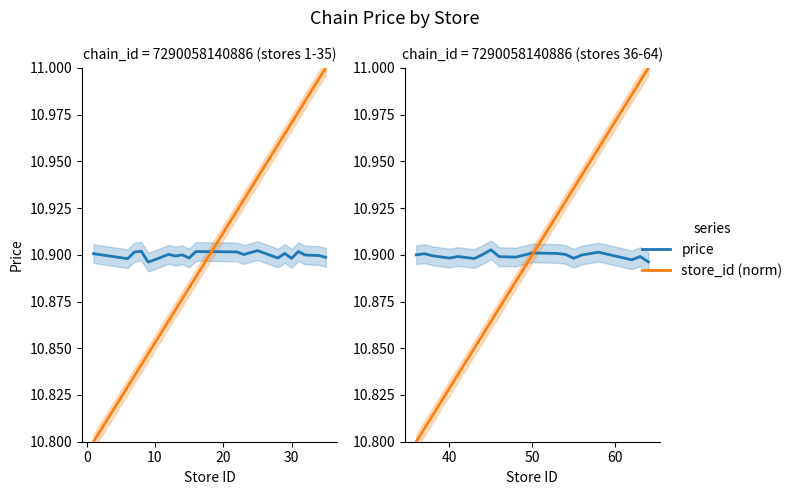

What is the minimum value for price?

10.9